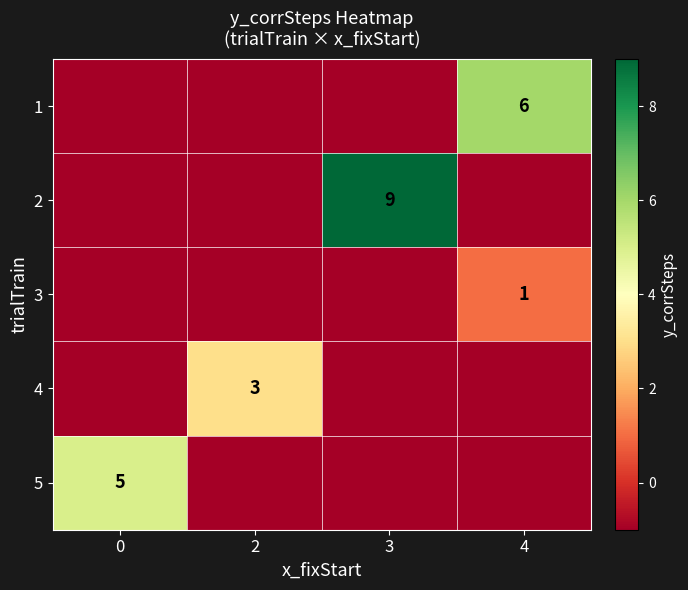

Is it true that 4 equals 5 at 2?

False